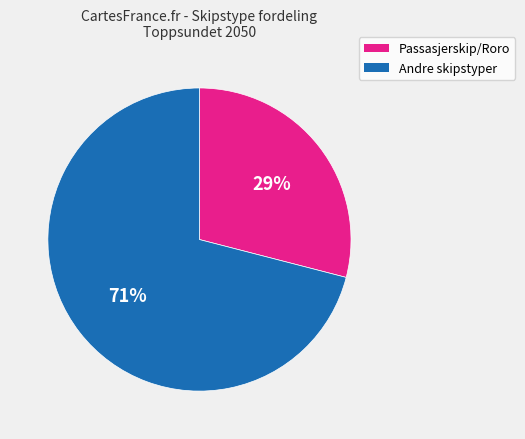

Does any single category account for the majority?

Yes